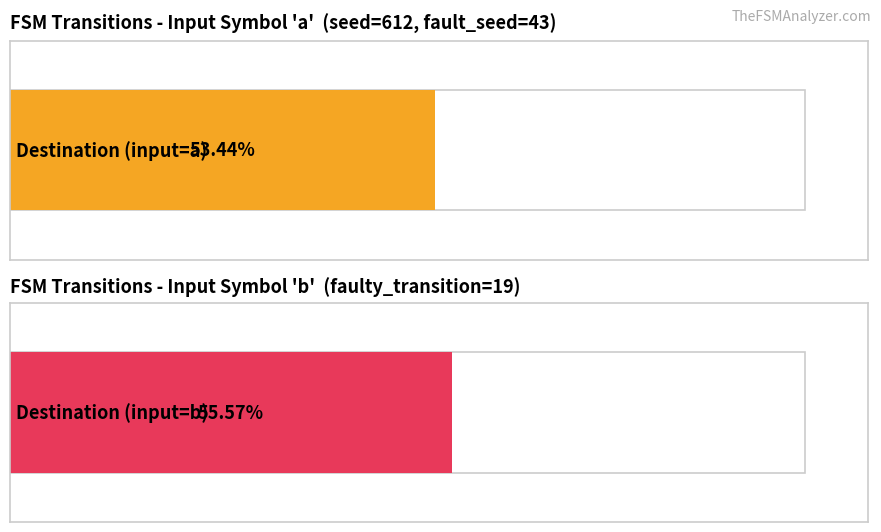

True or false: destination_state_b has a value of 34 at State 6.

False